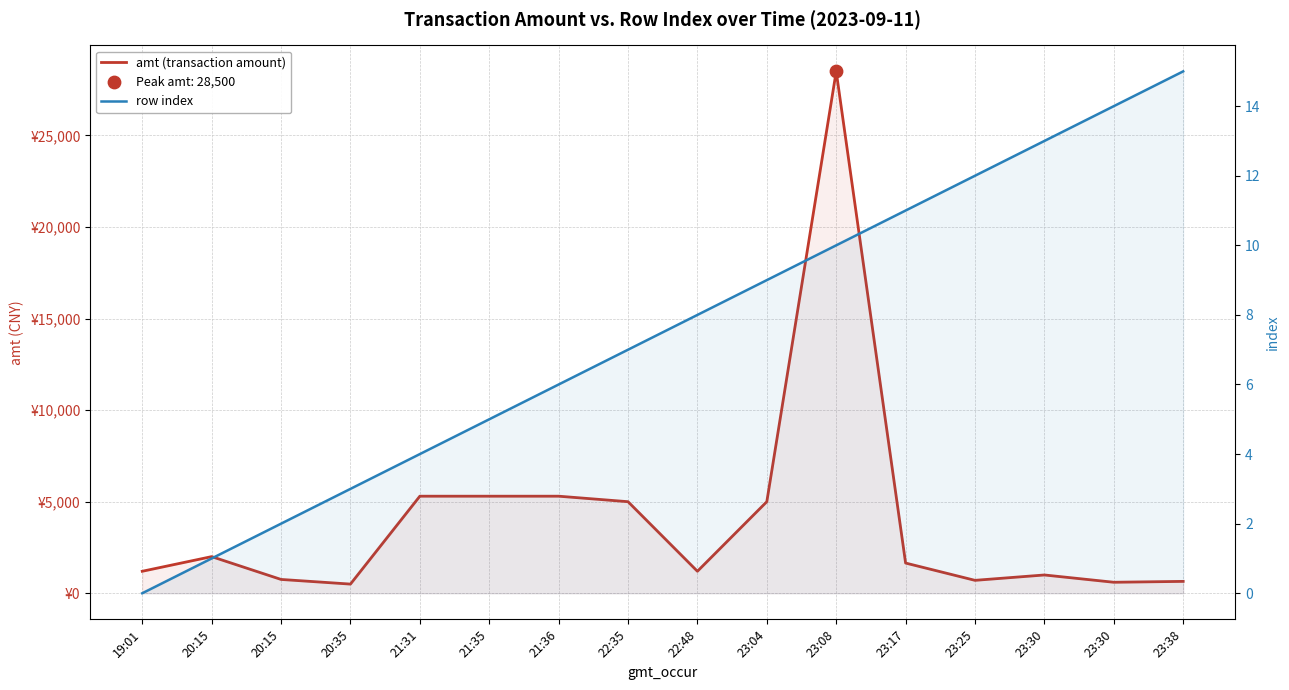

Which series reaches the minimum Y coordinate?

row index